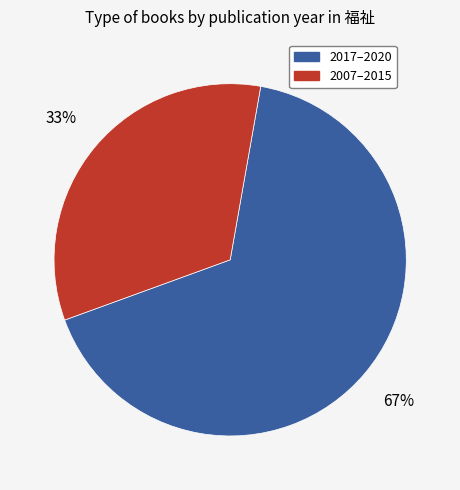

Is there any slice that represents more than half of the pie?

Yes